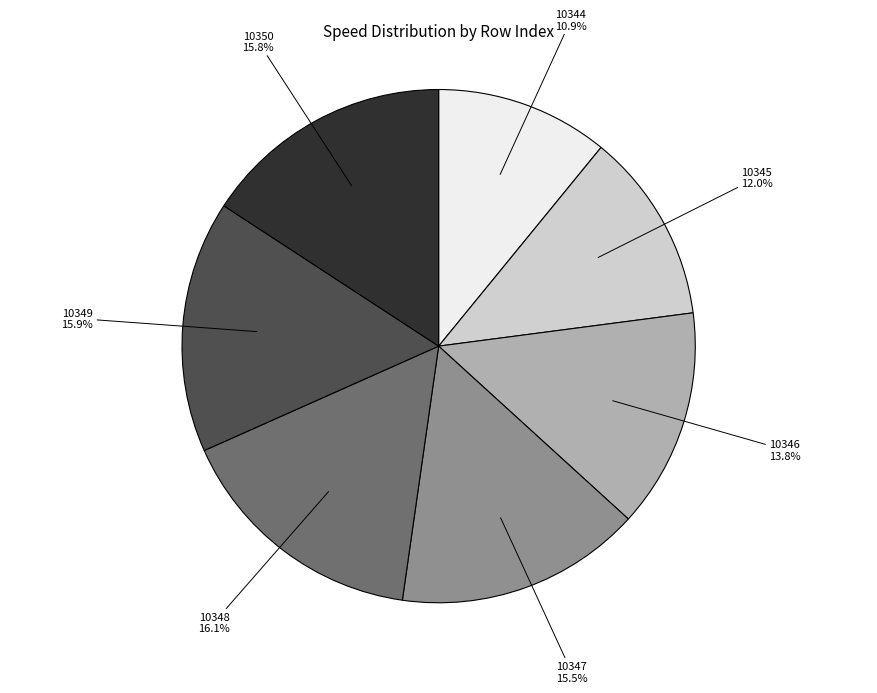

Is there any slice that represents more than half of the pie?

No